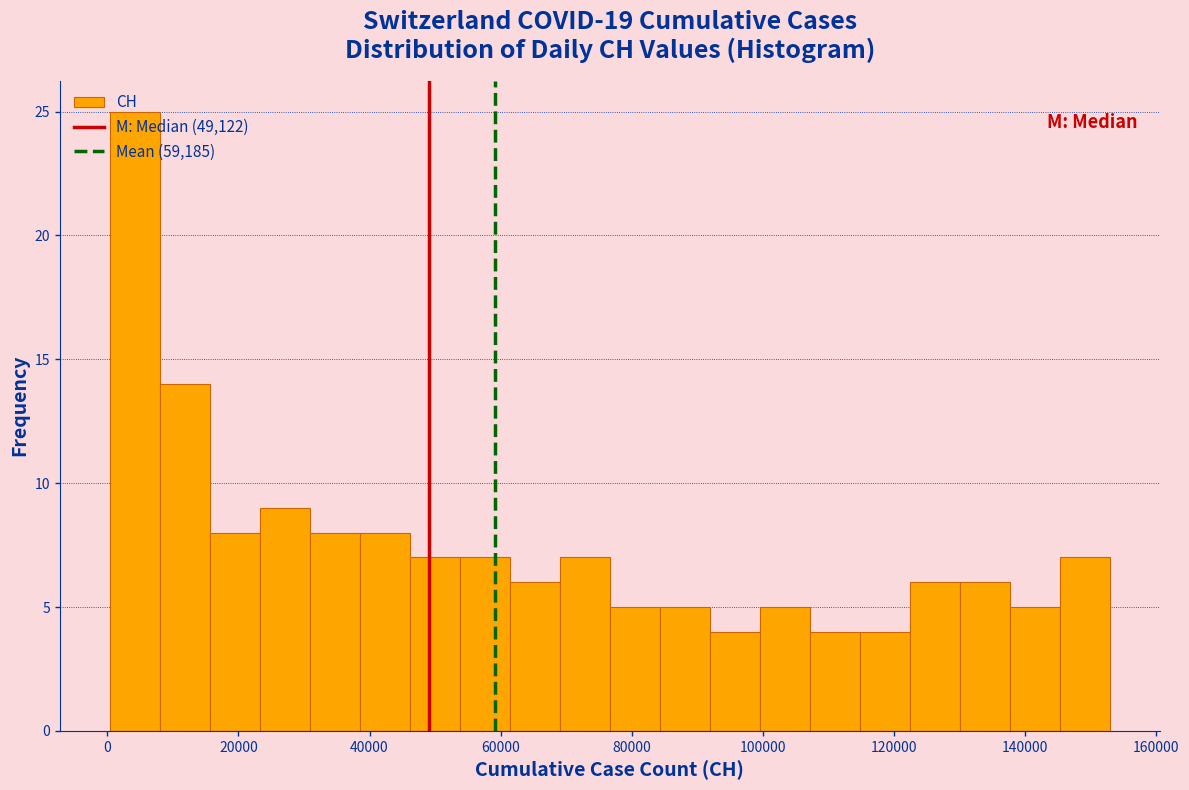

Read against the x-axis, roughly where is the centre of the tallest bar?

4000